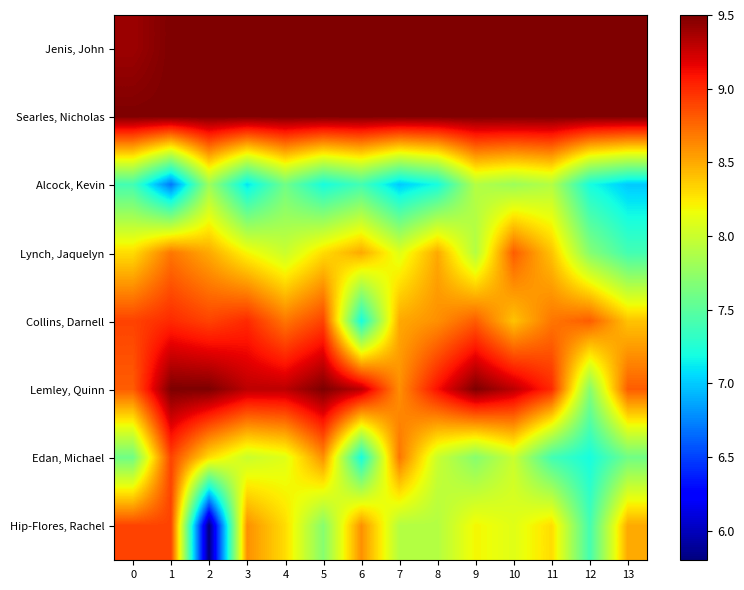

Reading left to right, extract all data points from this chart.

Jenis, John: 0=9.4	1=9.5	2=9.5	3=9.5	4=9.5	5=9.5	6=9.5	7=9.5	8=9.5	9=9.5	10=9.5	11=9.5	12=9.5	13=9.5
Searles, Nicholas: 0=9.5	1=9.5	2=9.5	3=9.5	4=9.5	5=9.5	6=9.5	7=9.5	8=9.5	9=9.5	10=9.5	11=9.5	12=9.5	13=9.5
Alcock, Kevin: 0=7.4	1=6.7	2=7.8	3=7.1	4=7.6	5=7.2	6=7.4	7=7.0	8=7.2	9=7.9	10=7.8	11=7.9	12=7.2	13=7.0
Lynch, Jaquelyn: 0=8.3	1=8.7	2=8.5	3=8.2	4=8.0	5=8.3	6=8.5	7=8.1	8=8.5	9=7.9	10=8.8	11=8.4	12=7.7	13=7.4
Collins, Darnell: 0=8.9	1=9.0	2=8.9	3=9.0	4=8.7	5=8.9	6=7.2	7=8.5	8=8.6	9=8.8	10=8.4	11=8.7	12=8.8	13=8.4
Lemley, Quinn: 0=8.8	1=9.5	2=9.5	3=9.3	4=9.3	5=9.5	6=9.3	7=8.6	8=9.1	9=9.5	10=9.3	11=9.0	12=7.7	13=8.8
Edan, Michael: 0=7.6	1=8.9	2=8.3	3=8.0	4=8.1	5=8.6	6=7.2	7=8.7	8=8.0	9=7.7	10=8.0	11=7.4	12=7.2	13=7.6
Hip-Flores, Rachel: 0=8.9	1=8.9	2=5.8	3=8.6	4=8.3	5=7.7	6=8.6	7=7.9	8=7.9	9=8.2	10=8.1	11=8.3	12=7.4	13=8.5